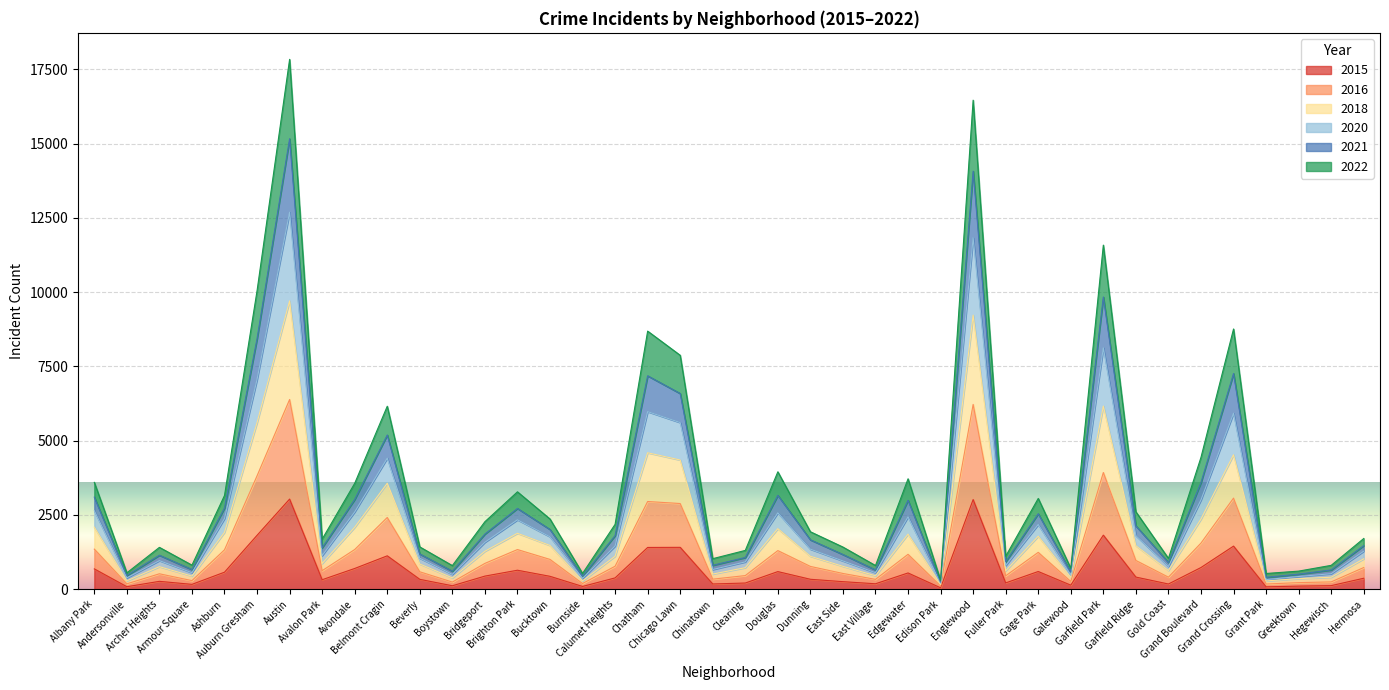

What is the value of the 2015 point at the 25th from the left?

183